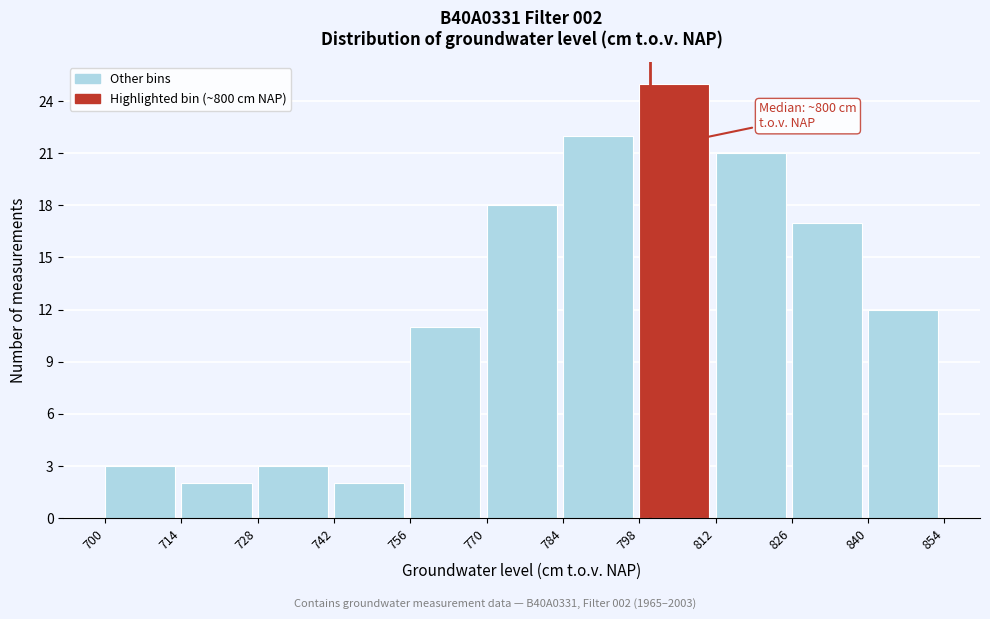

Which range on the x-axis has the tallest bar?

798 to 812